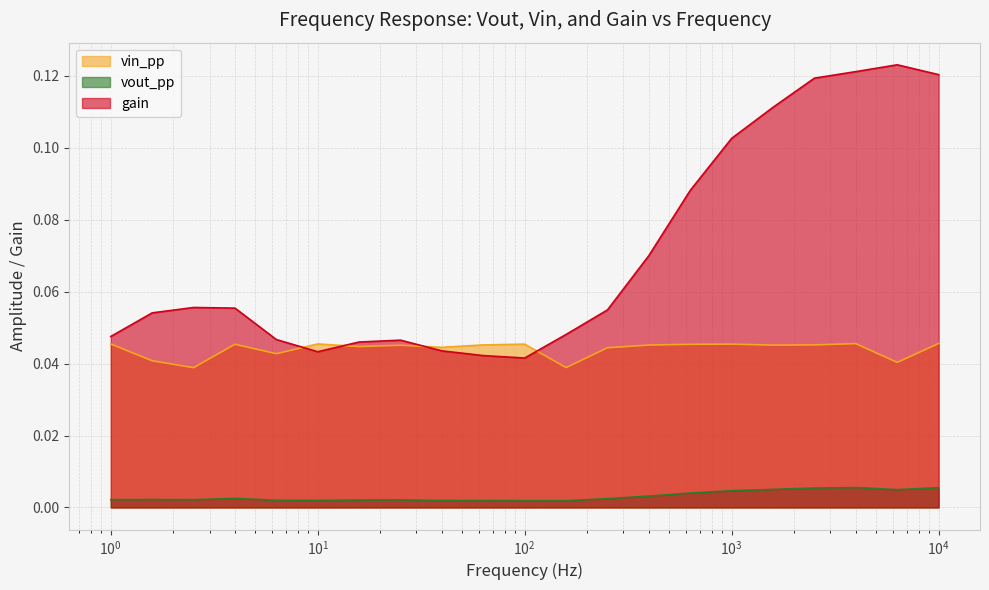

Which series has the largest total across all categories?

gain